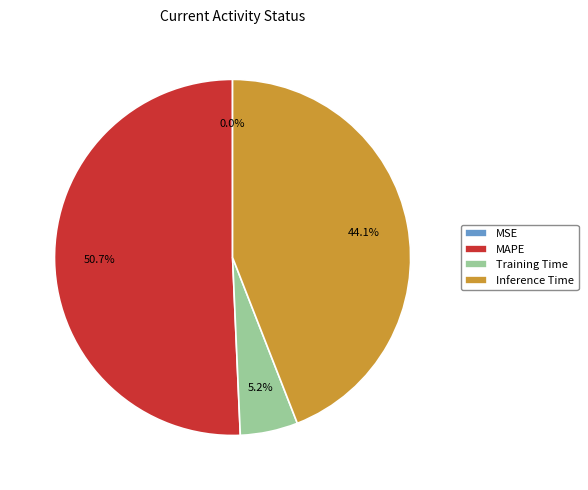

What percentage is the MAPE slice, to the nearest percent?

51%